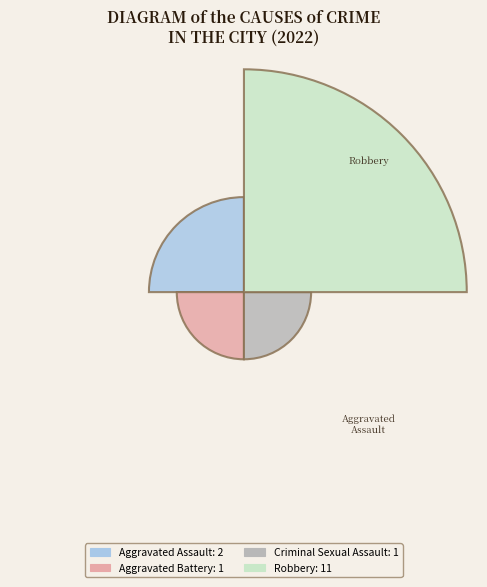

Is it true that Aggravated Battery is 7% of the pie?

True